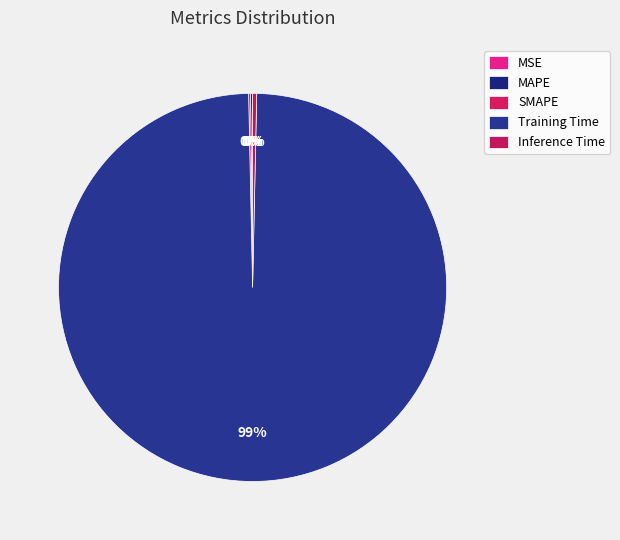

To the nearest percent, what is the difference between the largest and smallest slice percentages?

99%